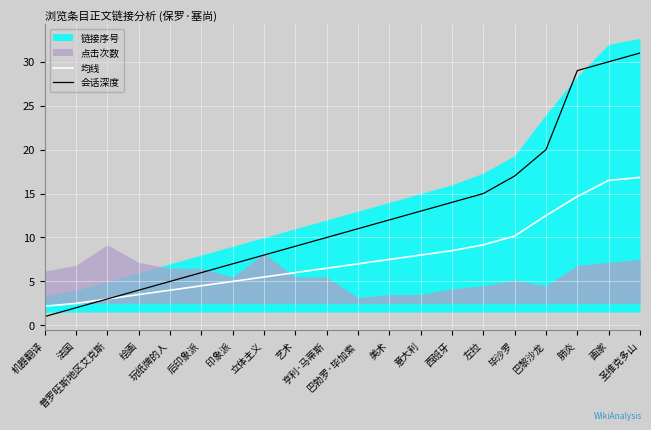

Which series has the largest range (max minus min)?

会话深度